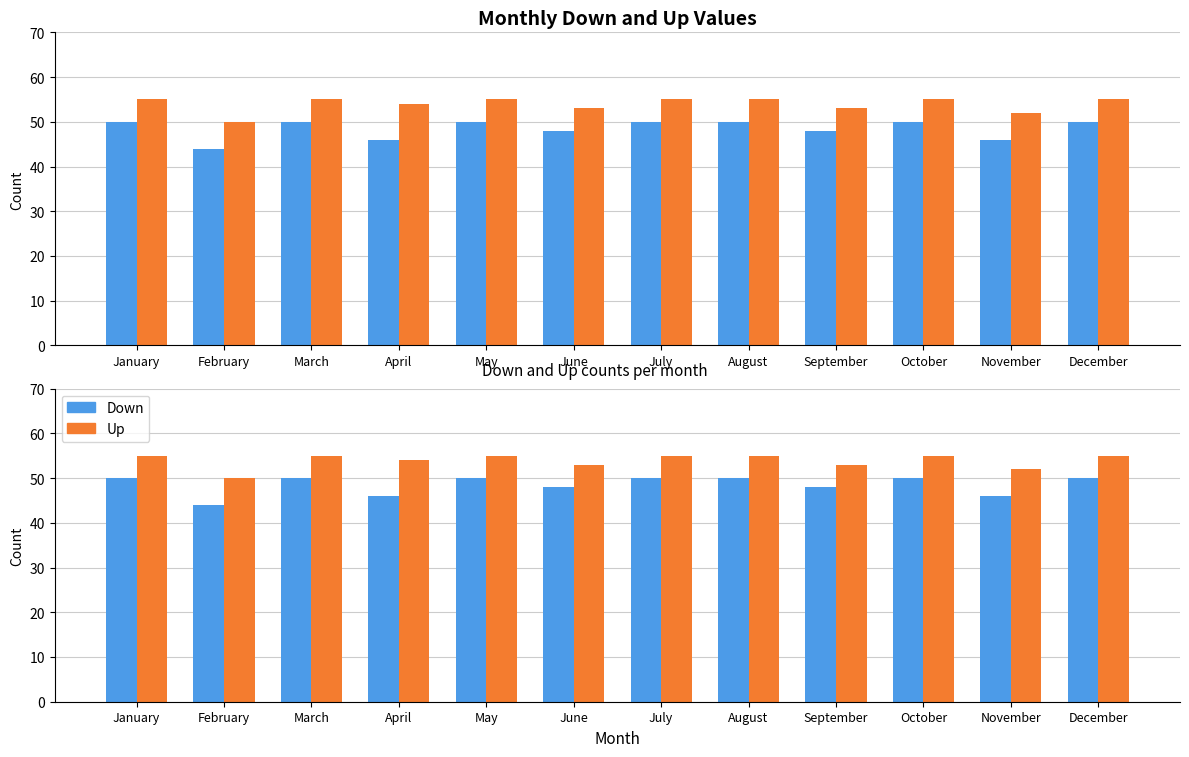

How many categories are shown in the chart?

12